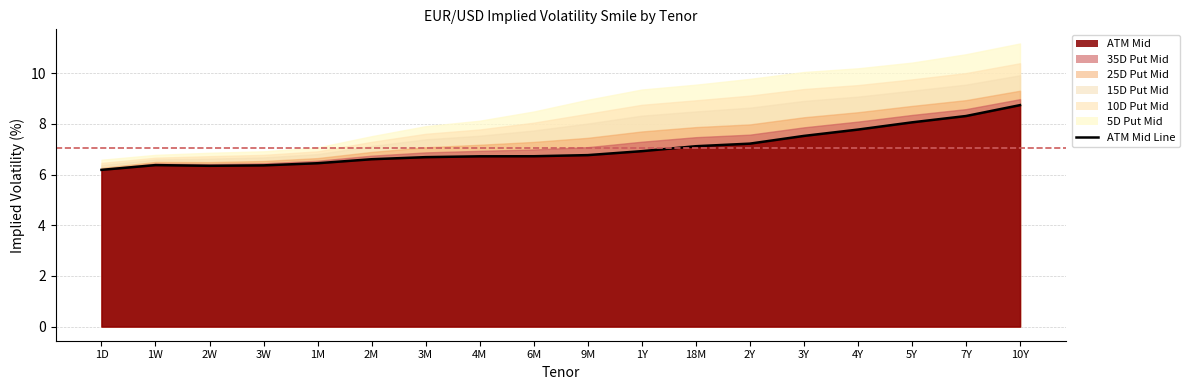

What is the difference between the second highest and second lowest values?

2.0